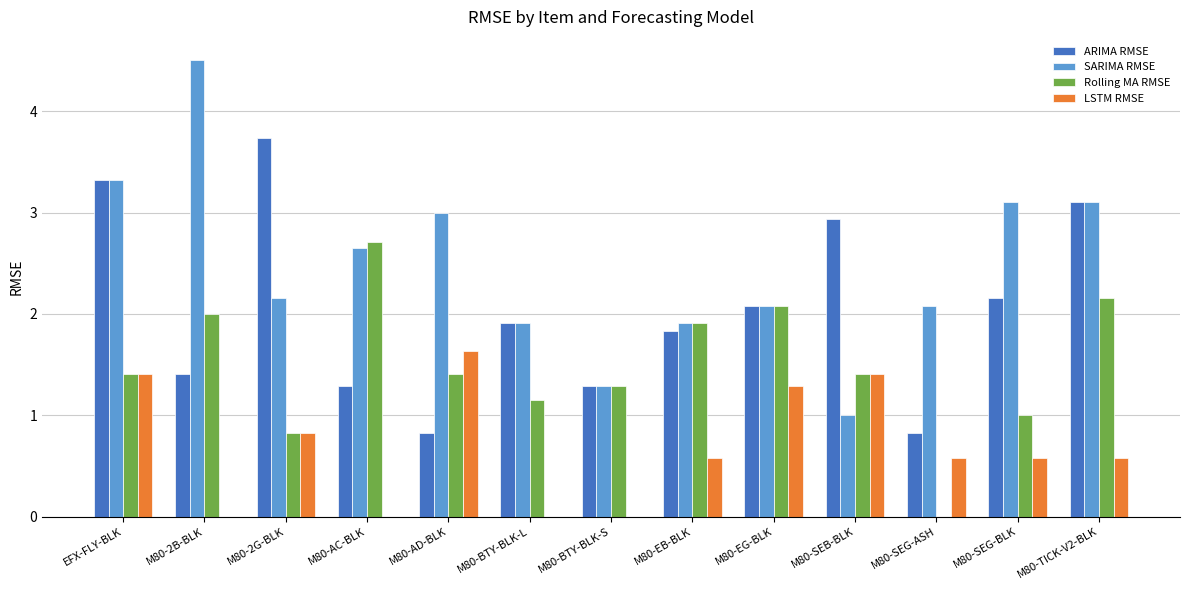

What is the total value across all series at M80-EG-BLK?

7.5